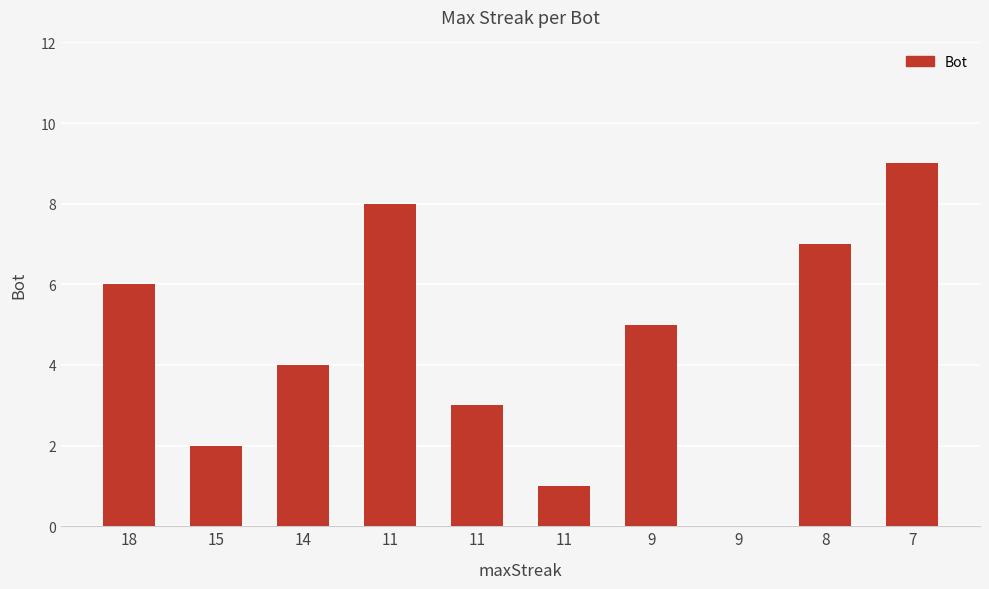

Reading left to right, list all the values displayed in this chart.

6	2	4	8	3	1	5	0	7	9